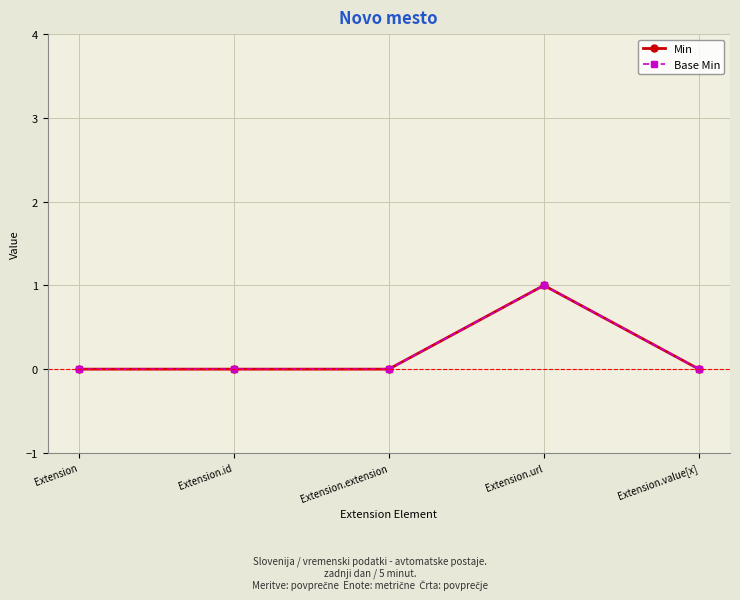

Does the chart have visible grid lines?

Yes